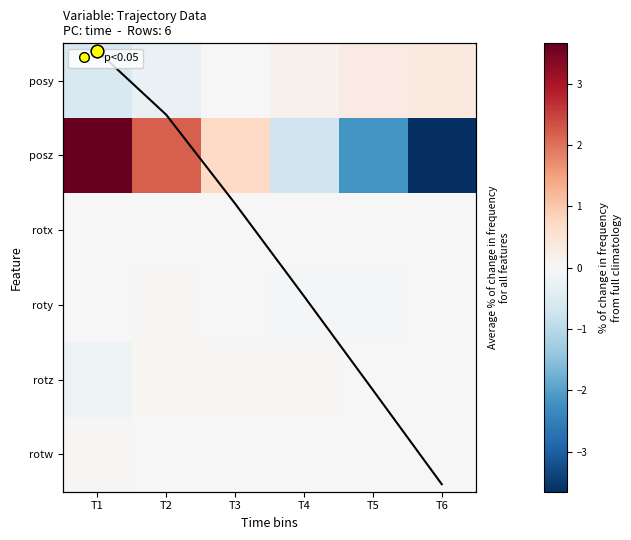

True or false: rotw has a value of 0.1 at T1.

False